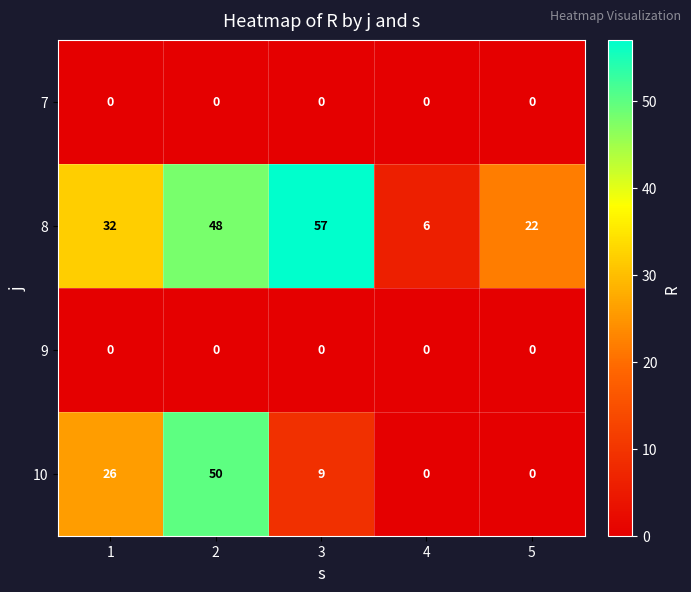

What is the difference between the maximum and minimum values in the 10 series?

50